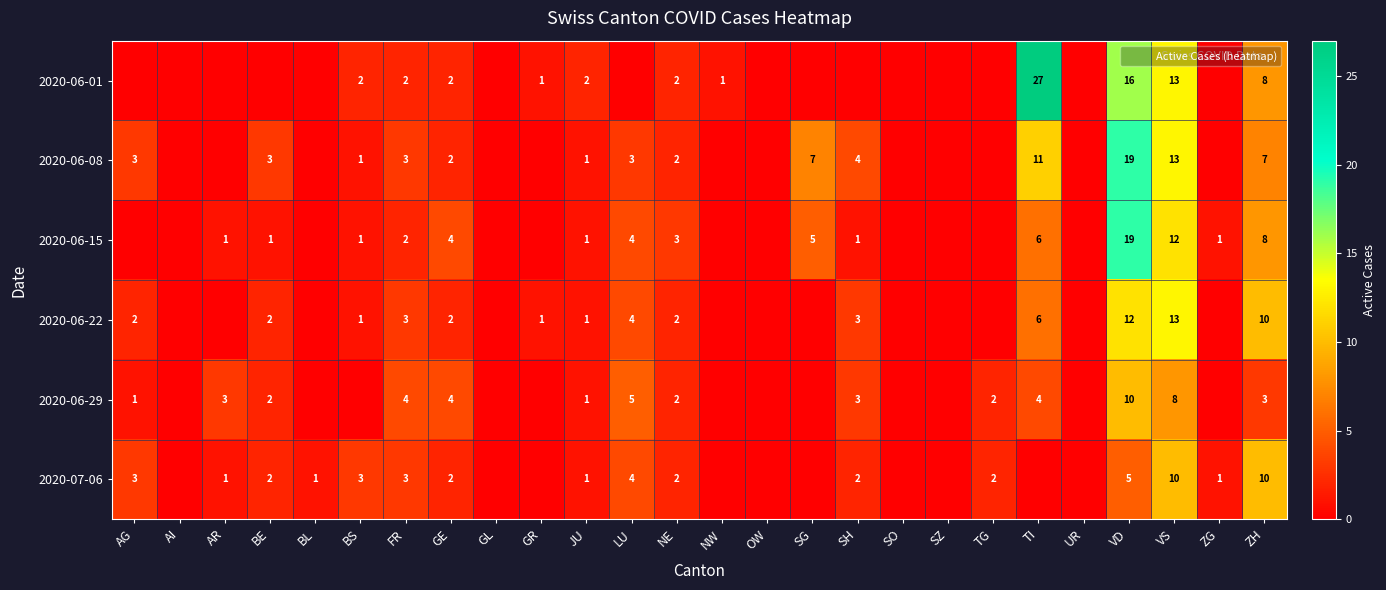

True or false: 2020-06-01 has a value of -17 at BE.

False